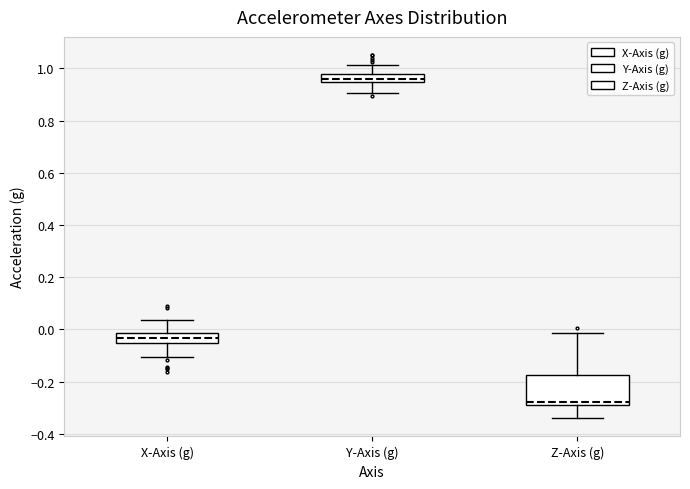

Which box's median line is the highest?

Y-Axis (g)